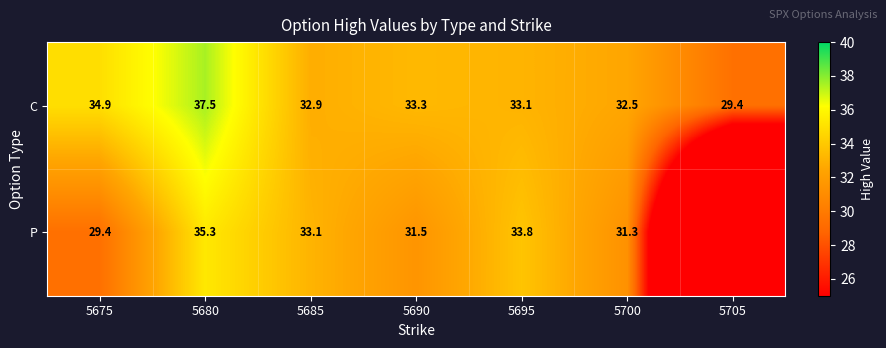

Which category has the highest value across all series?

5680